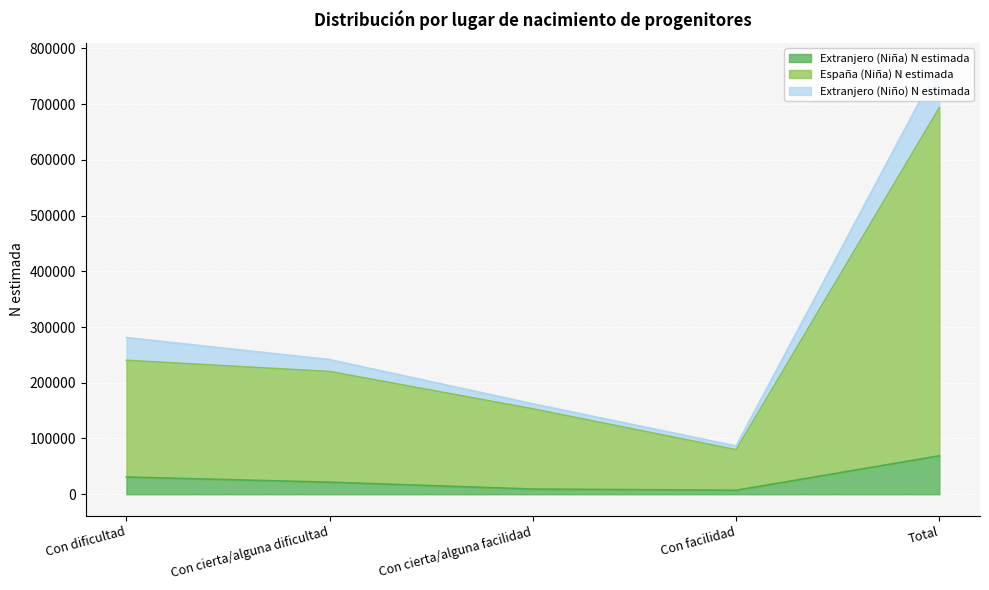

Which category has the lowest value across all series?

Con facilidad